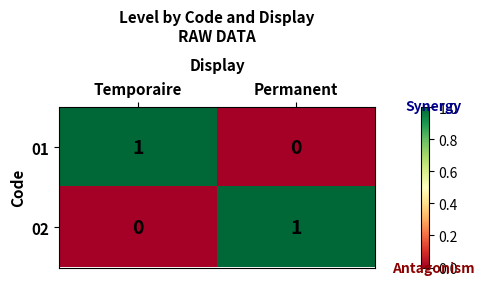

At which label is 01 closest to 0?

Permanent